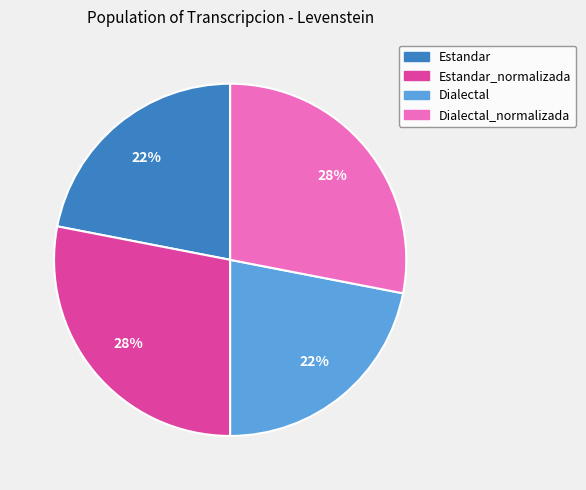

To the nearest percent, what is the average slice percentage?

25%